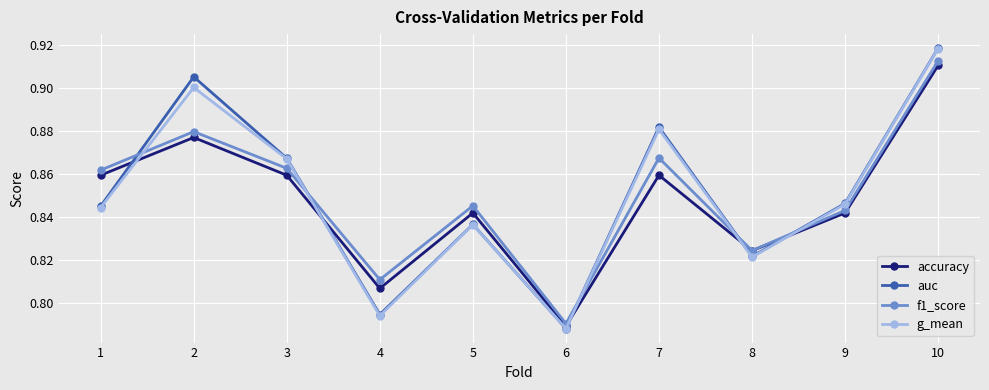

Is the value of g_mean at 5 greater than the value of auc at 3?

No